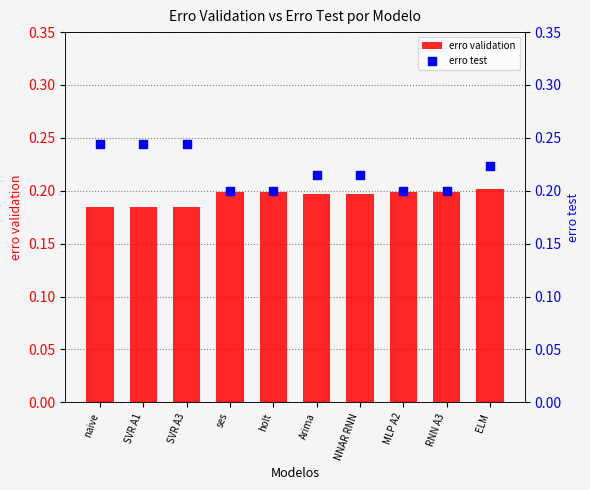

Is the value of erro validation at SVR A3 greater than the value of erro test at holt?

No